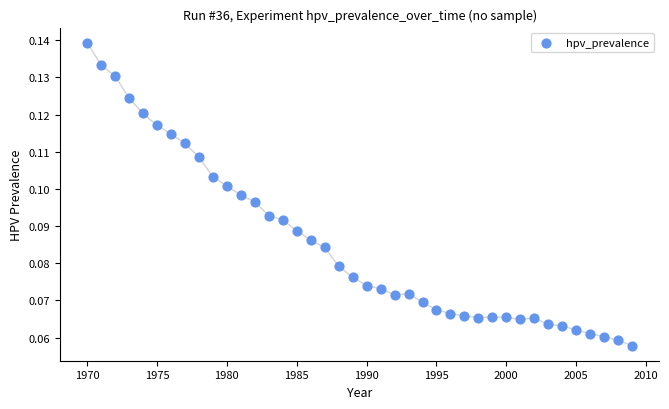

What is the range of X values (max minus min)?

39.0